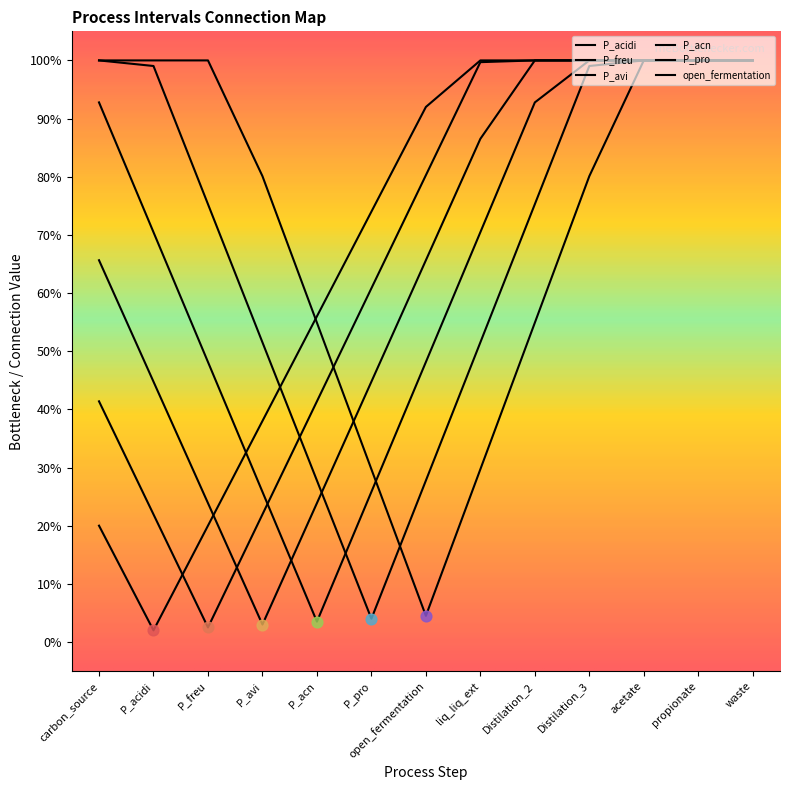

Is the value of P_freu at P_pro greater than the value of P_avi at liq_liq_ext?

No